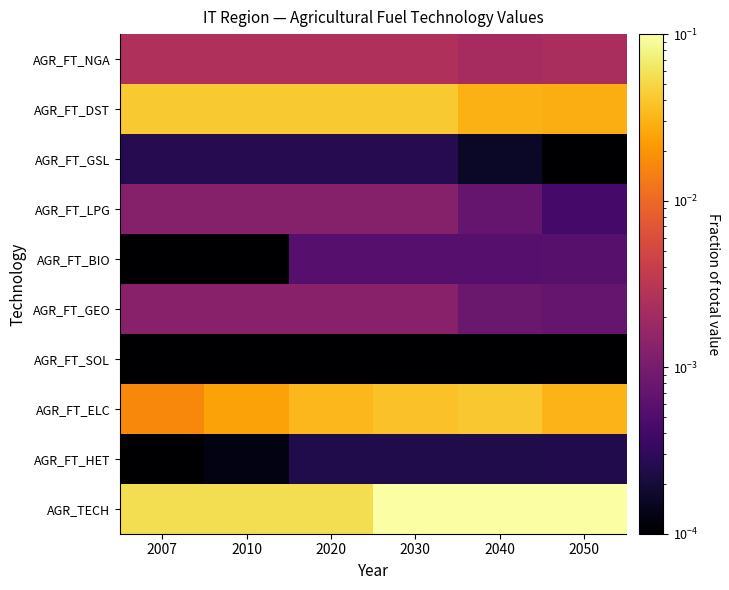

Reading right to left, list all the values displayed in this chart.

AGR_FT_NGA: 2050=0.0	2040=0.0	2030=0.0	2020=0.0	2010=0.0	2007=0.0
AGR_FT_DST: 2050=0.0	2040=0.0	2030=0.0	2020=0.0	2010=0.0	2007=0.0
AGR_FT_GSL: 2050=0.0	2040=0.0	2030=0.0	2020=0.0	2010=0.0	2007=0.0
AGR_FT_LPG: 2050=0.0	2040=0.0	2030=0.0	2020=0.0	2010=0.0	2007=0.0
AGR_FT_BIO: 2050=0.0	2040=0.0	2030=0.0	2020=0.0	2010=0.0	2007=0.0
AGR_FT_GEO: 2050=0.0	2040=0.0	2030=0.0	2020=0.0	2010=0.0	2007=0.0
AGR_FT_SOL: 2050=0.0	2040=0.0	2030=0.0	2020=0.0	2010=0.0	2007=0.0
AGR_FT_ELC: 2050=0.0	2040=0.0	2030=0.0	2020=0.0	2010=0.0	2007=0.0
AGR_FT_HET: 2050=0.0	2040=0.0	2030=0.0	2020=0.0	2010=0.0	2007=0.0
AGR_TECH: 2050=0.2	2040=0.1	2030=0.1	2020=0.1	2010=0.1	2007=0.1